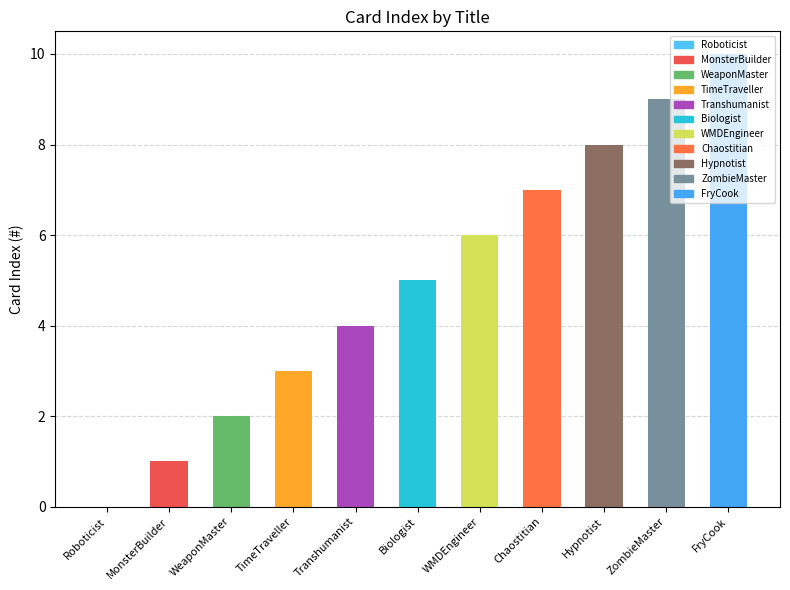

At which label is the value closest to 5?

Biologist